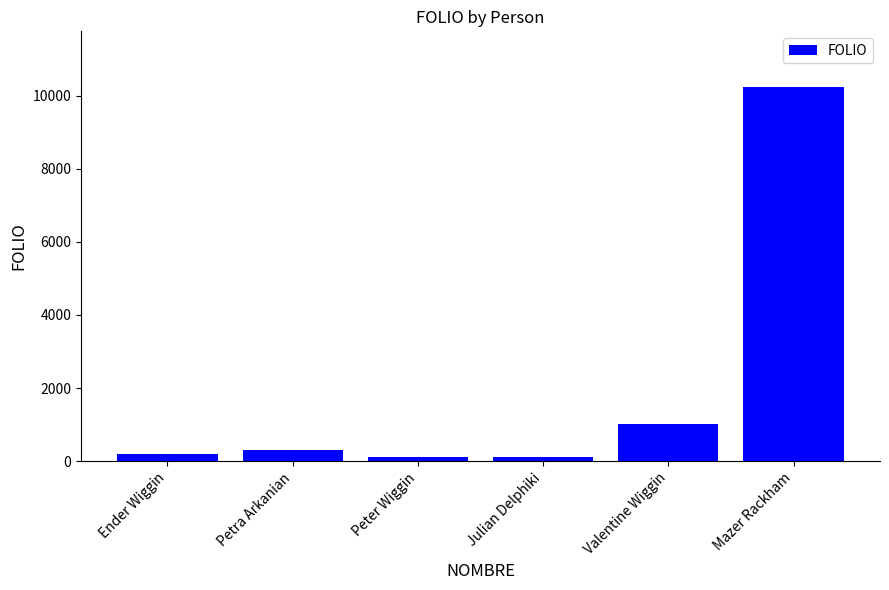

What is the label of the 4th bar from the left?

Julian Delphiki